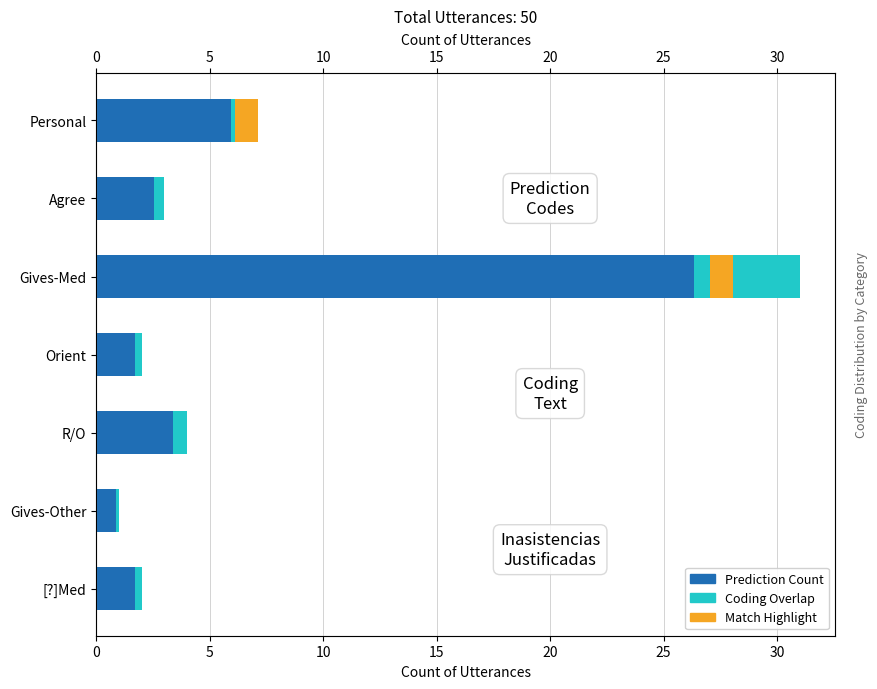

Which has a higher value, Orient or Gives-Other?

Orient